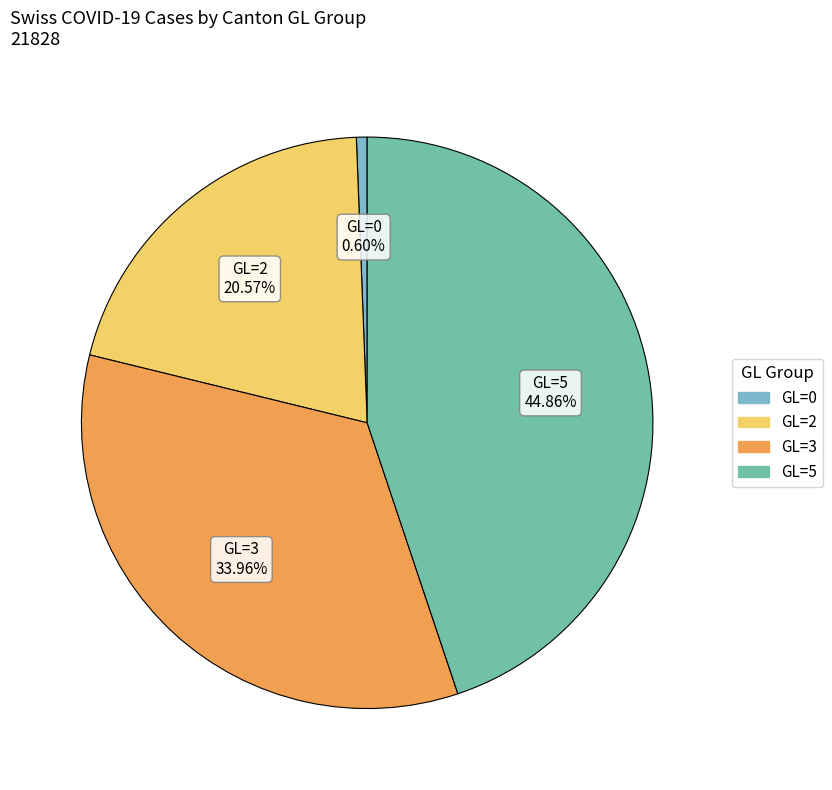

How many segments does this pie chart have?

4